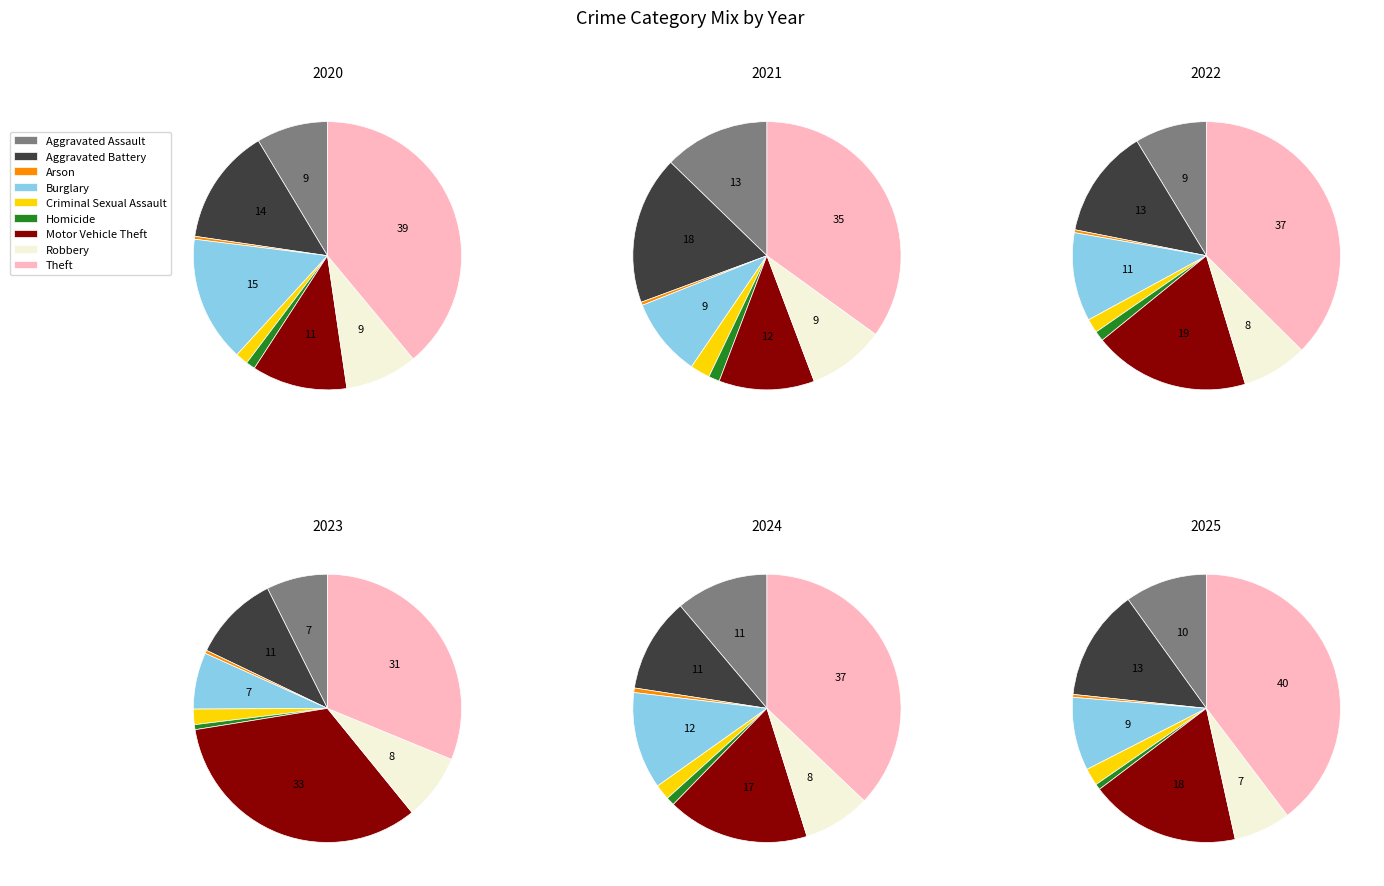

What is the largest slice in the pie chart?

Theft